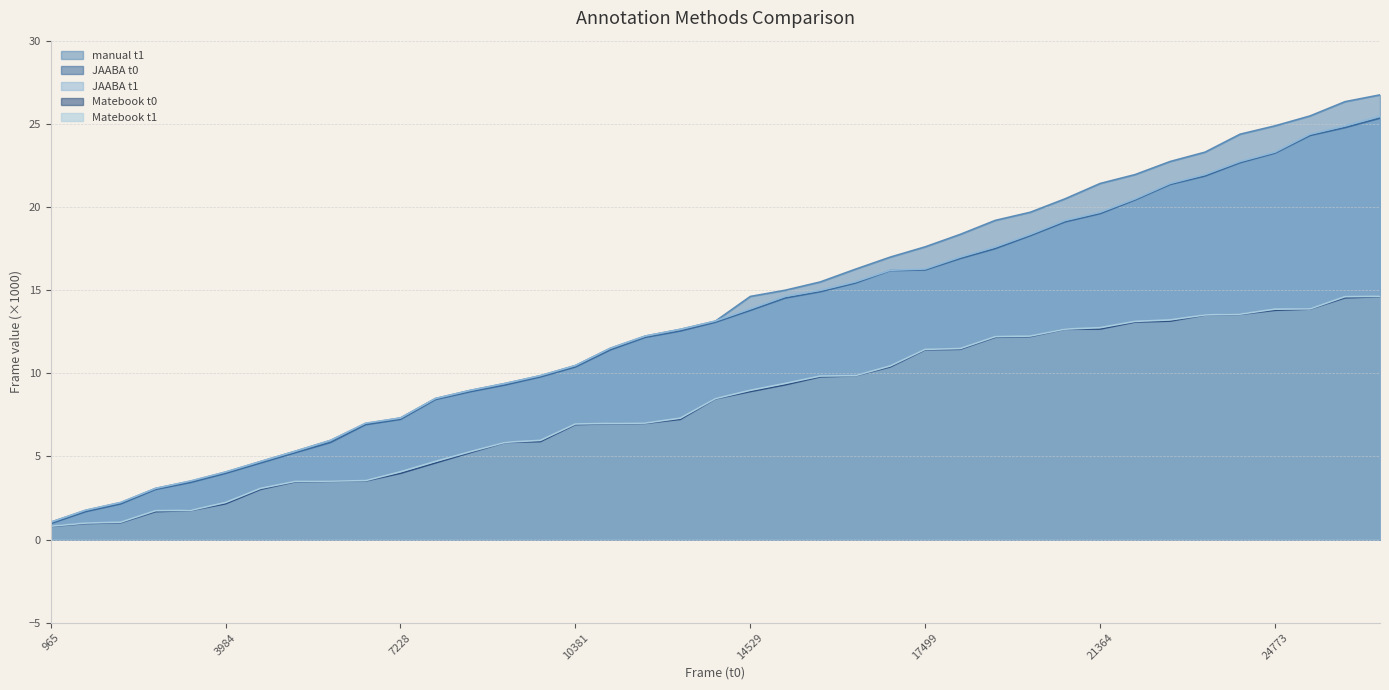

Where does the Matebook t0 series first go above 8?

13069